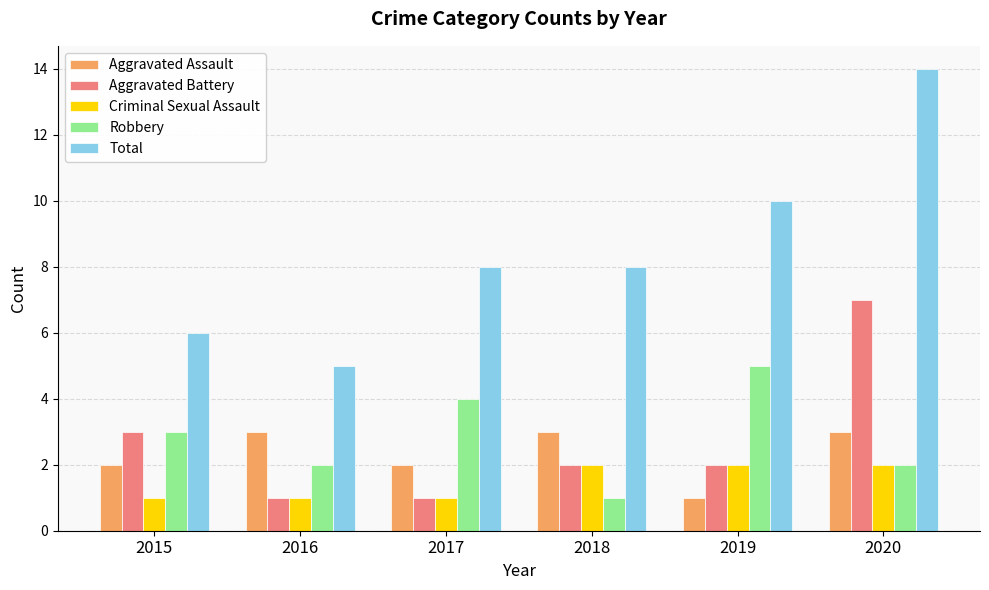

What is the difference between the maximum and minimum values in the Aggravated Battery series?

6